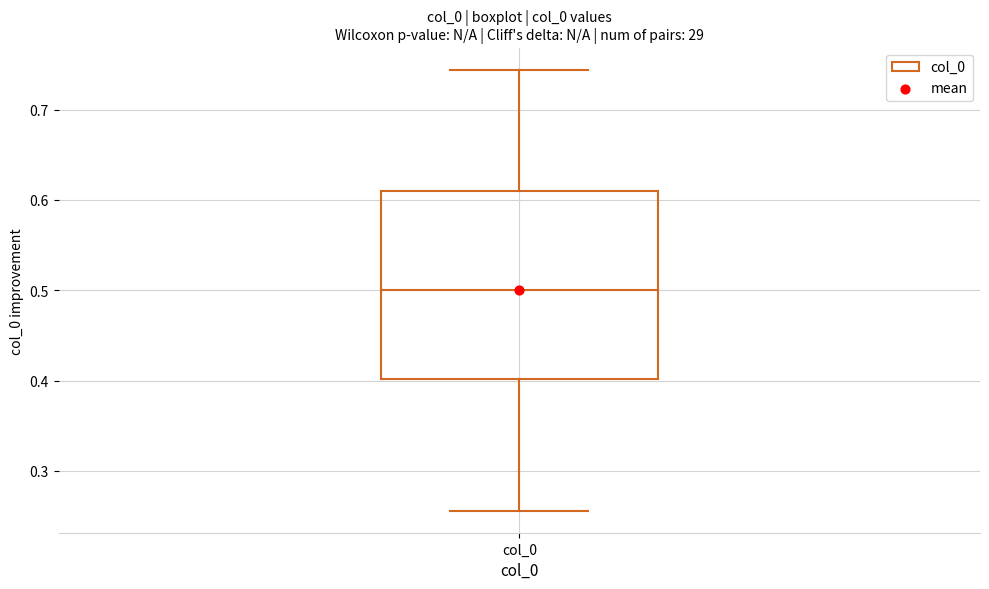

Transcribe this box plot: give where the median line is, the range the box spans, and where the two whiskers end, as read against the y-axis. The values are not printed on the chart, so give them approximately, as read against the axis.

median 0.50, box 0.40 to 0.61, whiskers 0.26 to 0.74